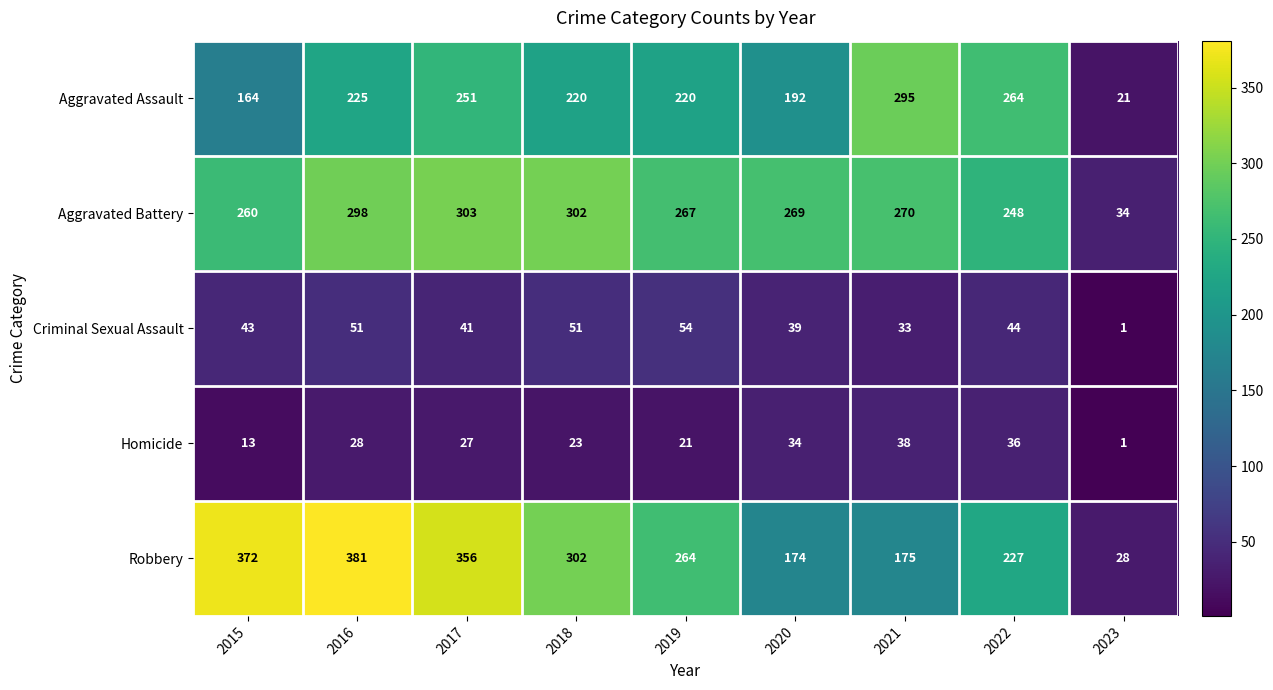

Where does the Robbery series first go above 264?

2015